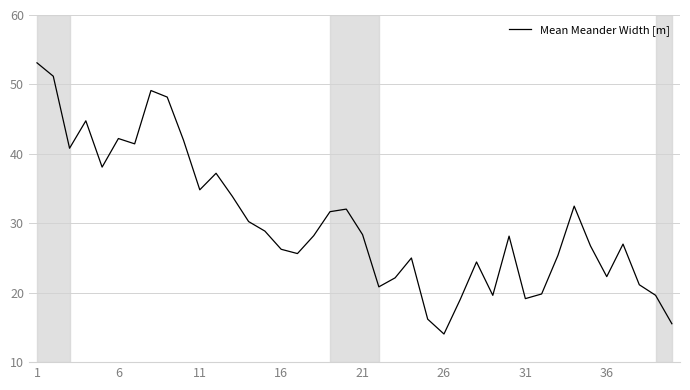

What is the smallest value displayed?

14.1